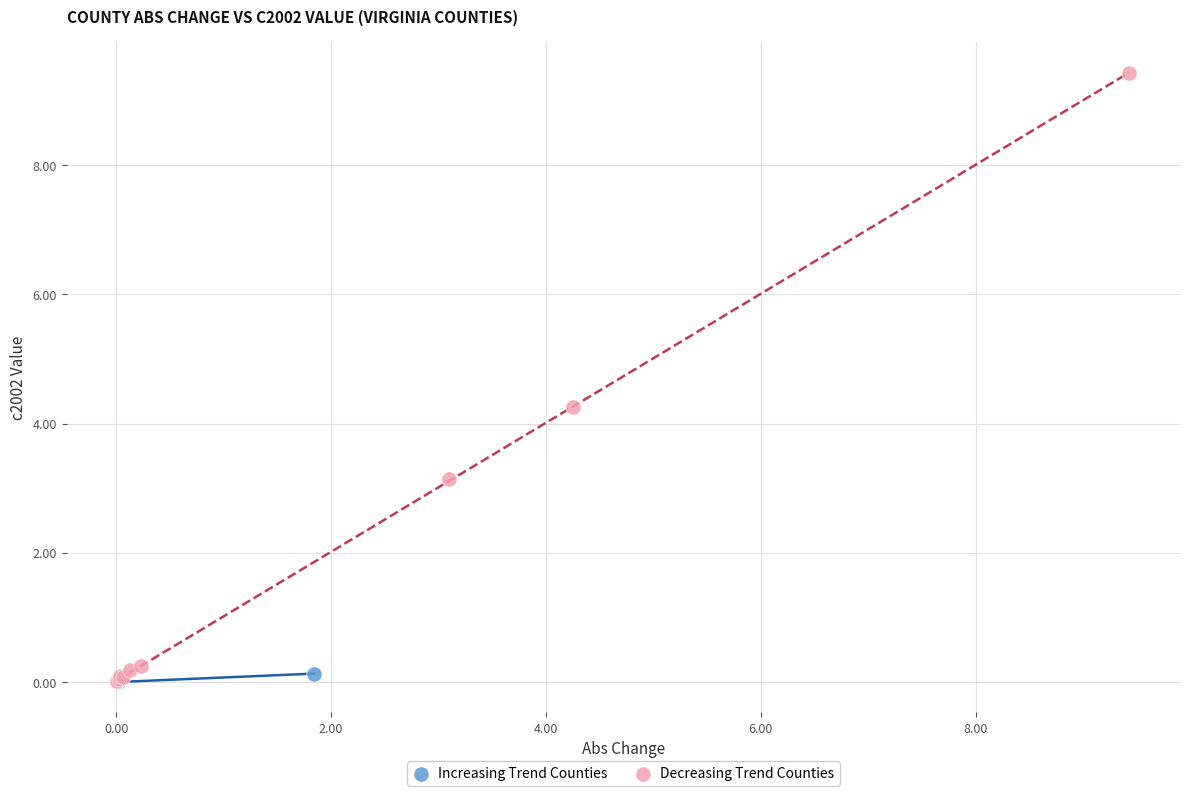

What are all the series names shown in the legend?

Increasing Trend Counties, Decreasing Trend Counties